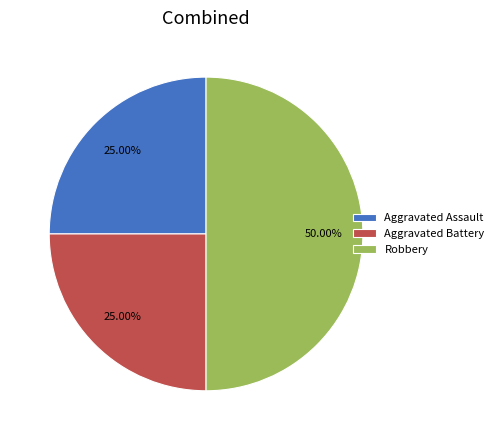

Which slice is the largest?

Robbery